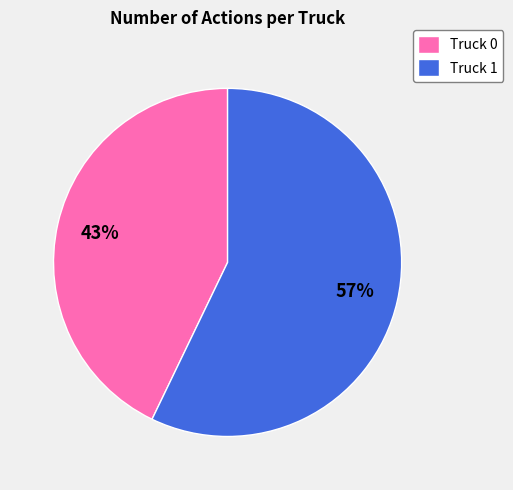

Combined, do Truck 0 and Truck 1 account for over 50%?

Yes